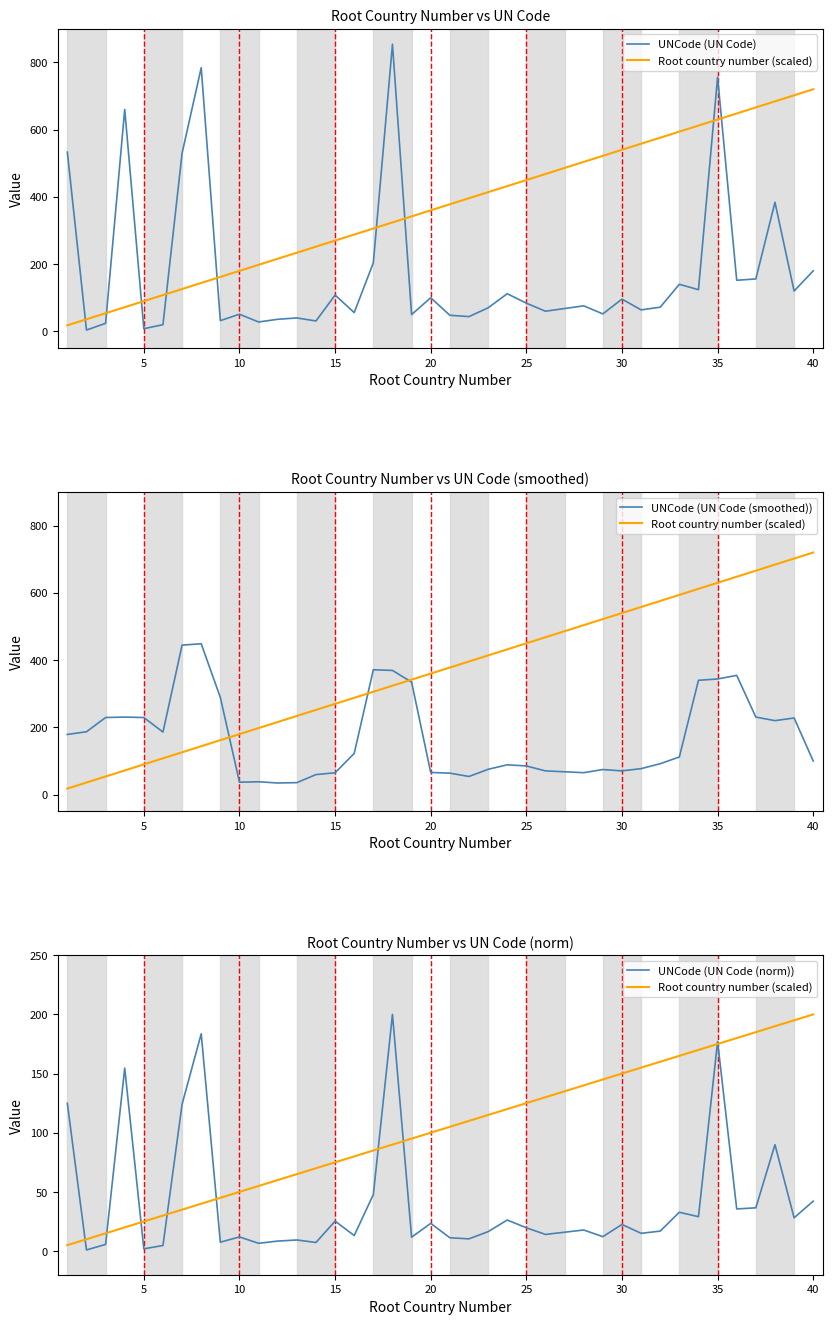

How many values in the Root country number (scaled) series exceed 105?

19